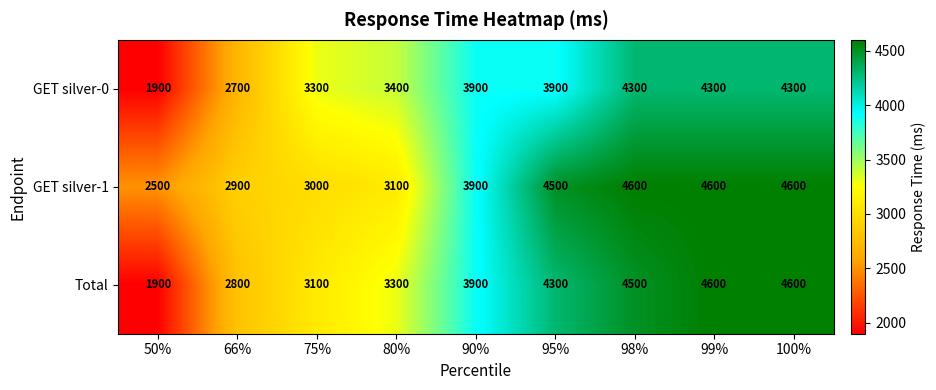

The Total series shows 2168 at 80%. True or false?

False